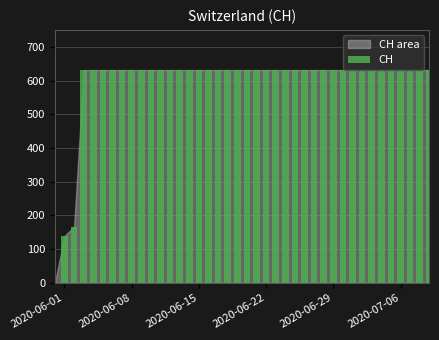

How many data points does each series have?

40